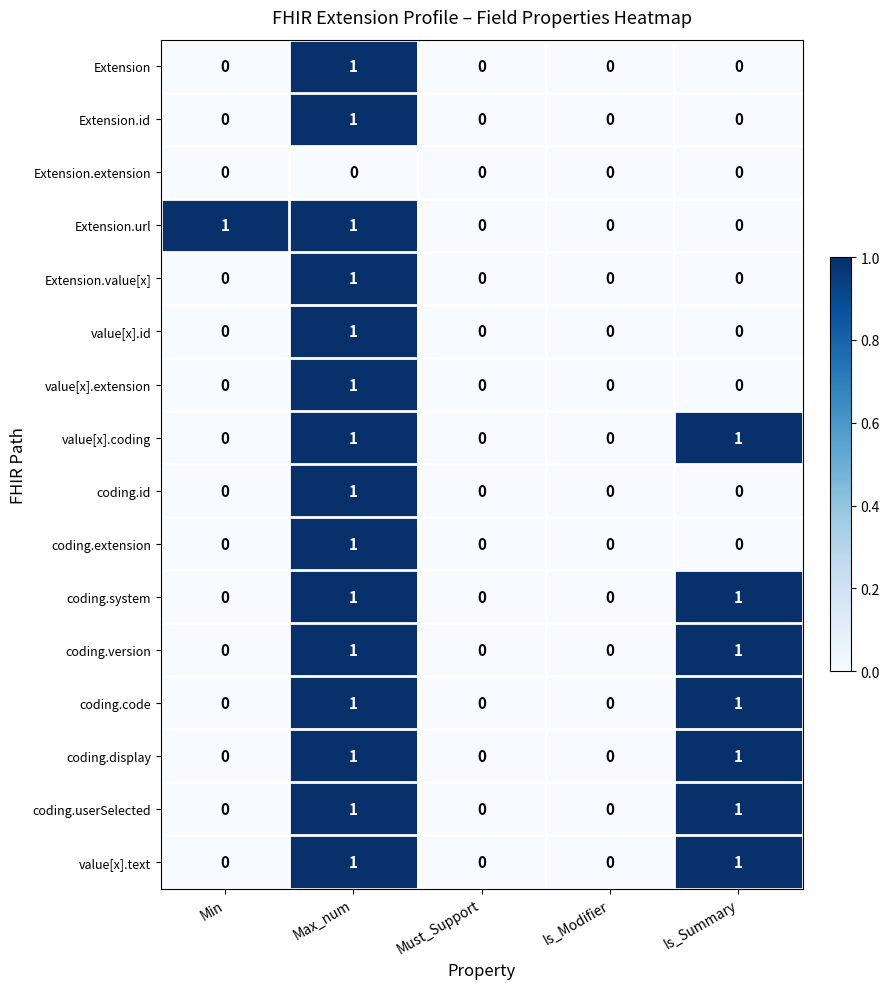

How many coding.code values are between 0 and 1?

5